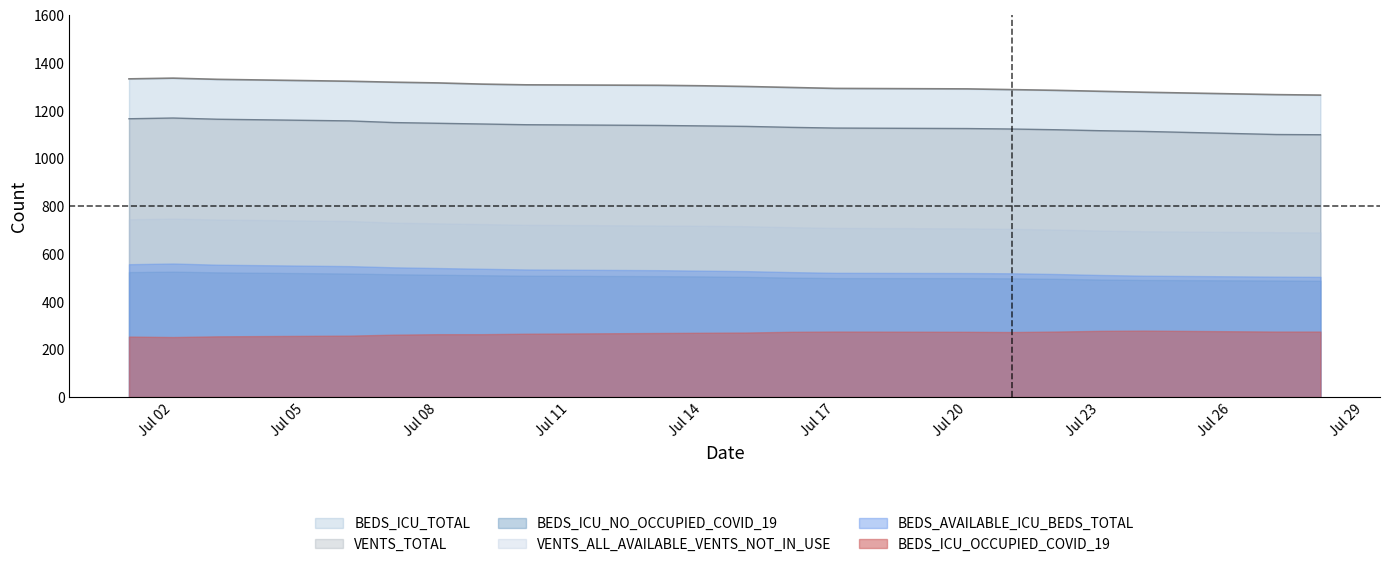

What is the spread (max minus min) of values at Jul 17?

1018